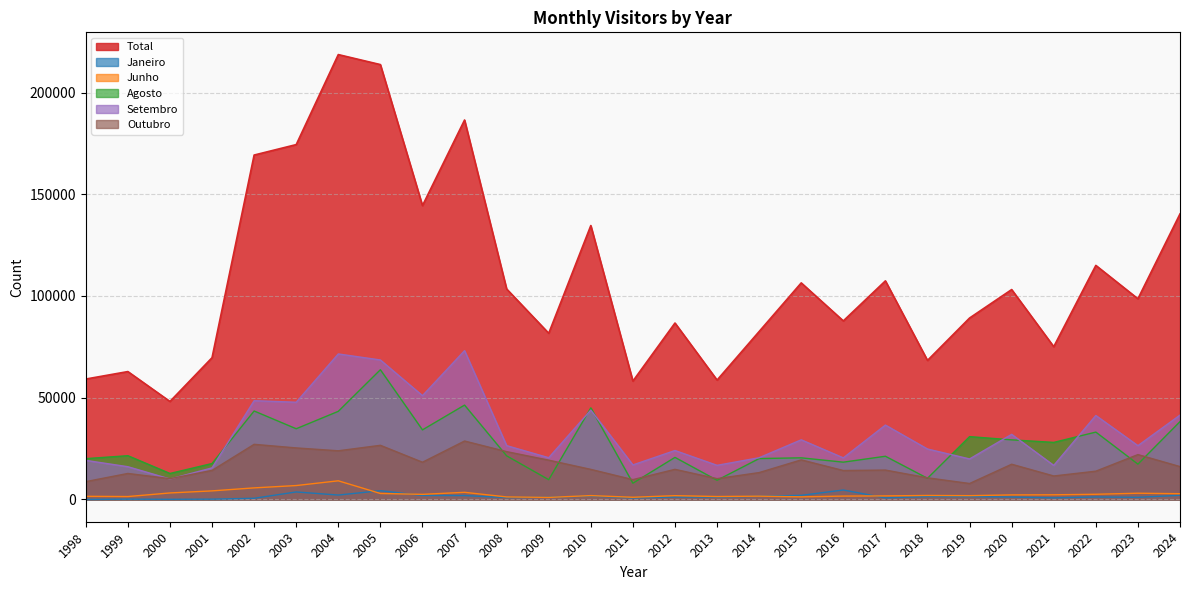

Which series has the largest total across all categories?

Total